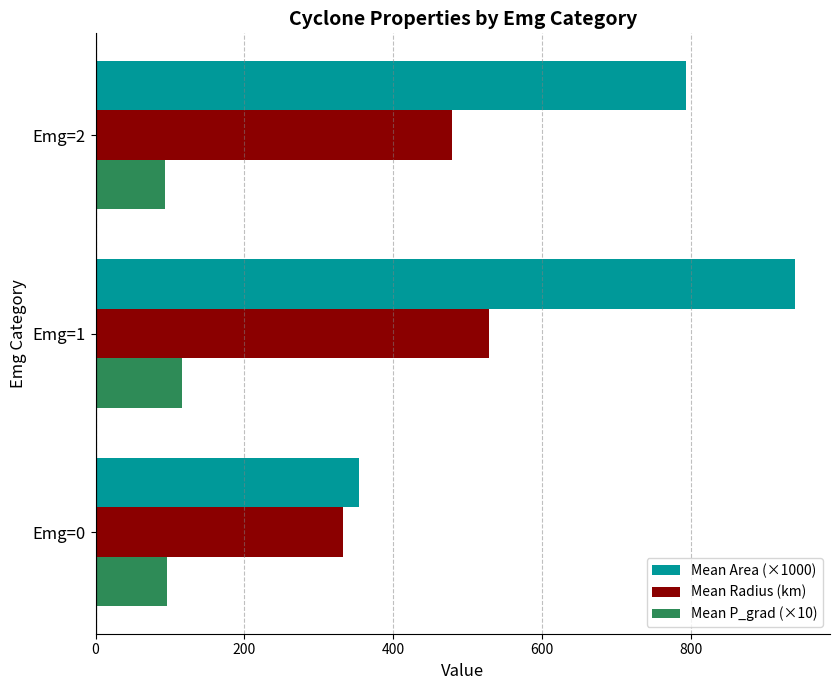

What is the average value of the Mean Radius (km) series?

446.7